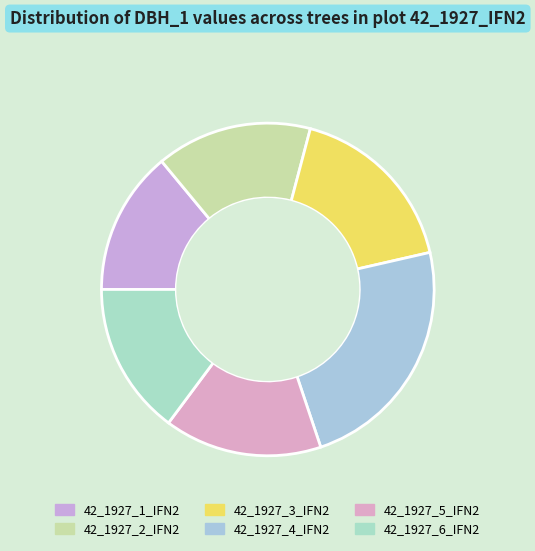

Is the sum of 42_1927_6_IFN2 and 42_1927_4_IFN2 greater than half?

No